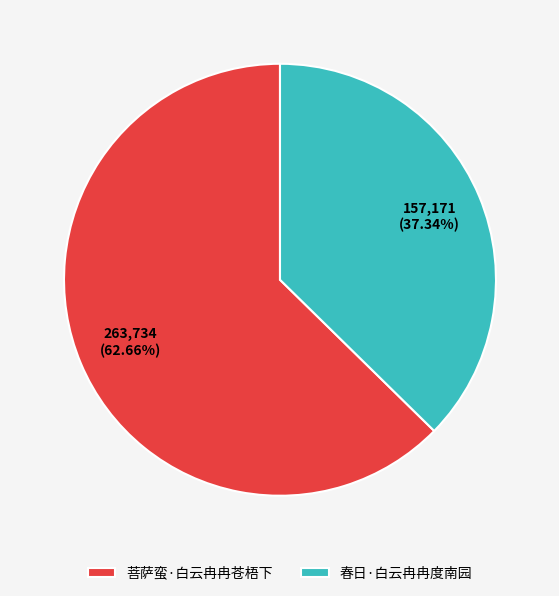

How many segments does this pie chart have?

2